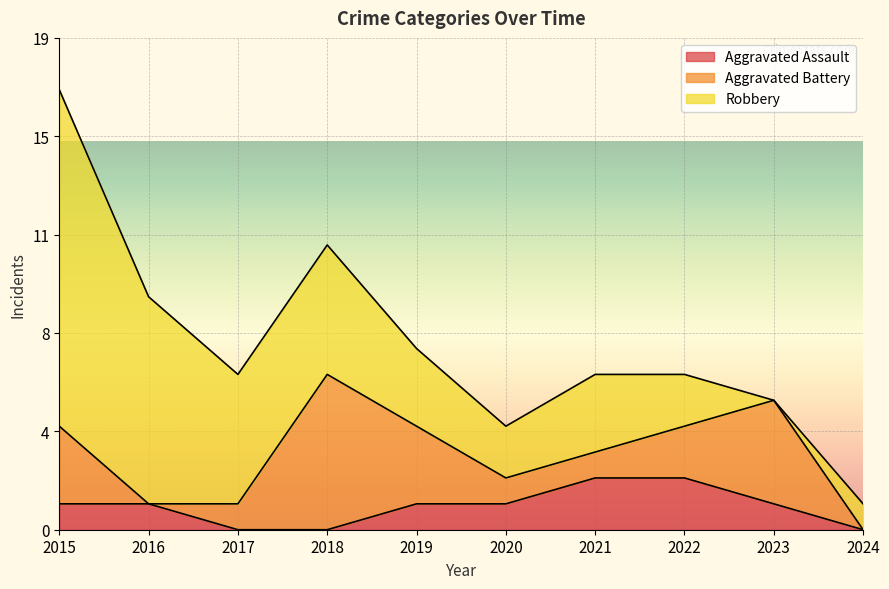

Reading left to right, what are all the values shown in this chart?

Aggravated Assault: 1	1	0	0	1	1	2	2	1	0
Aggravated Battery: 3	0	1	6	3	1	1	2	4	0
Robbery: 13	8	5	5	3	2	3	2	0	1